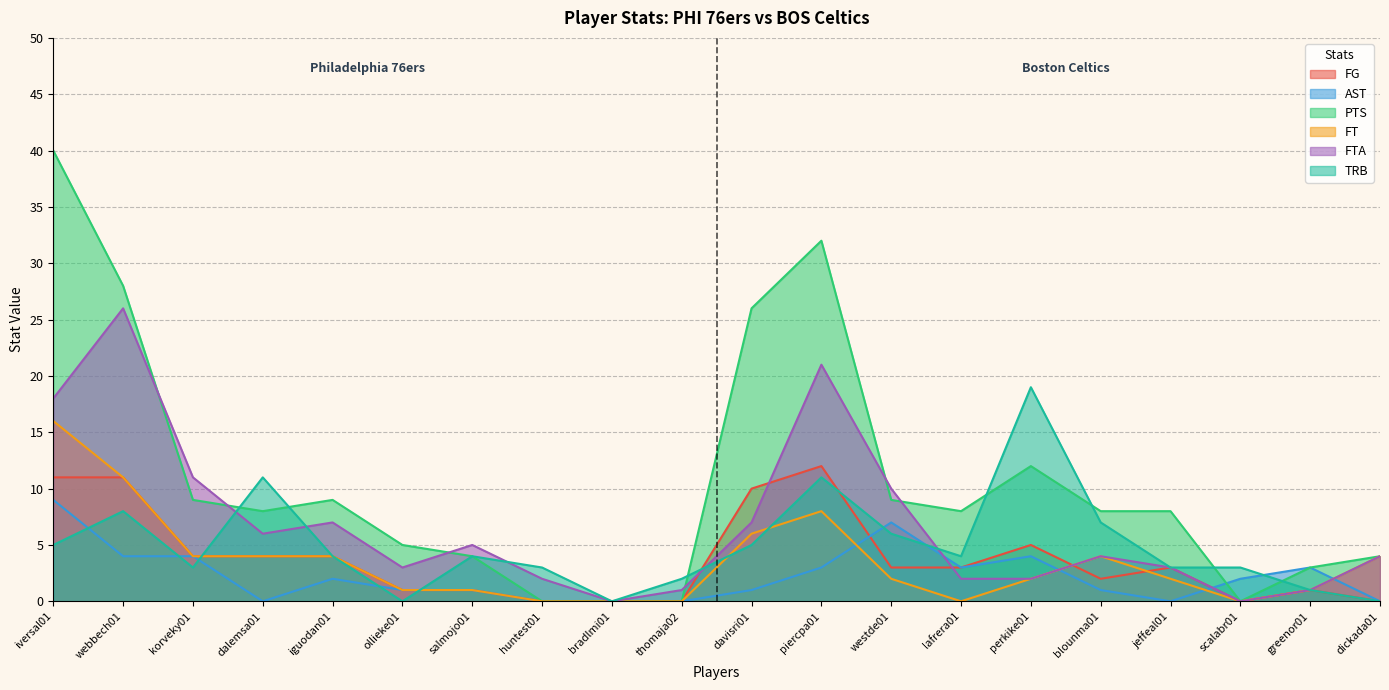

What is the value of the FT point at the 5th from the left?

4